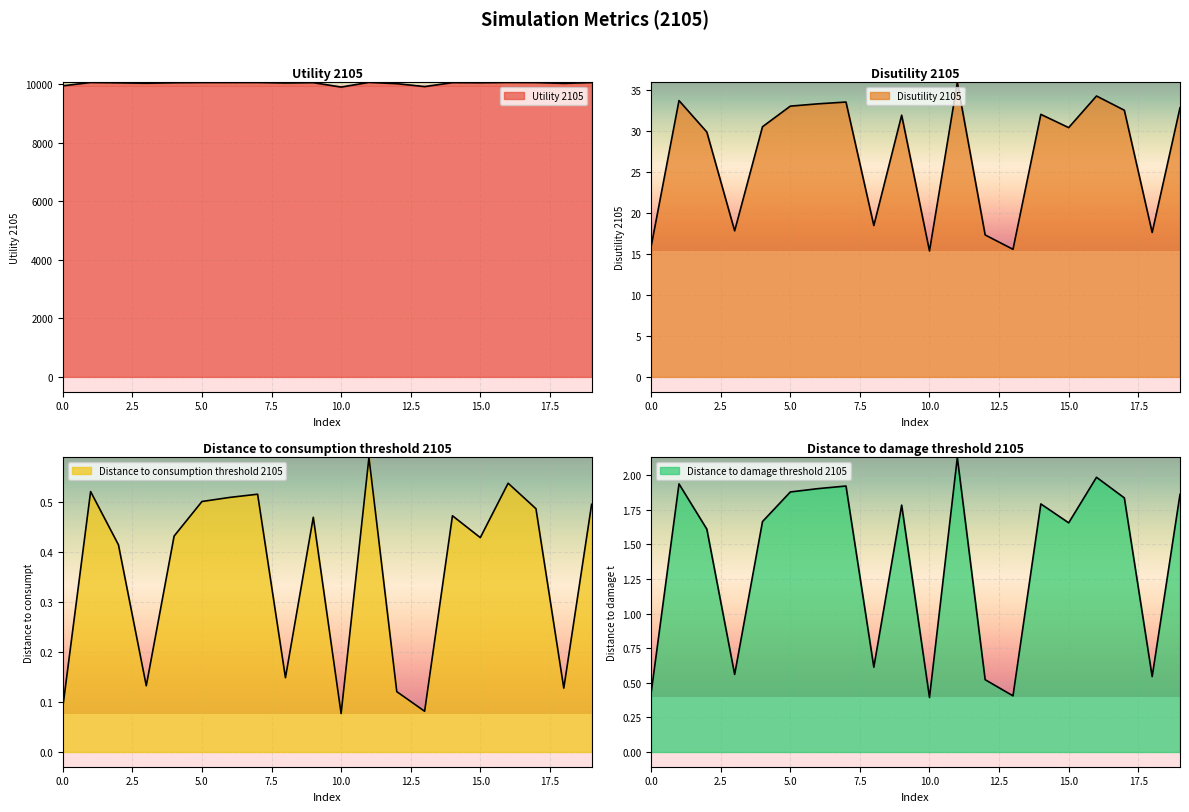

True or false: Disutility 2105 has more than 0 interior local peaks.

True